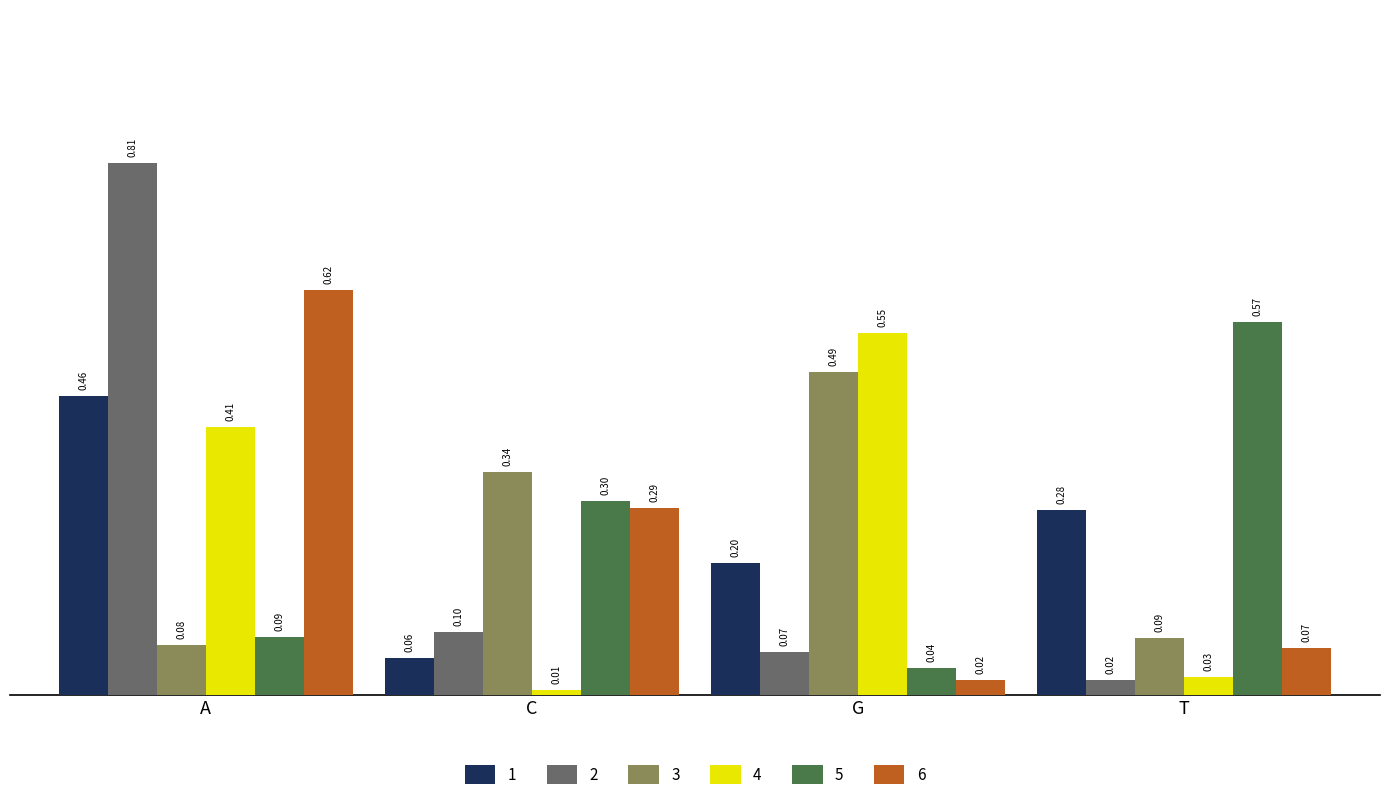

What is the sum of all 2 values?

1.0